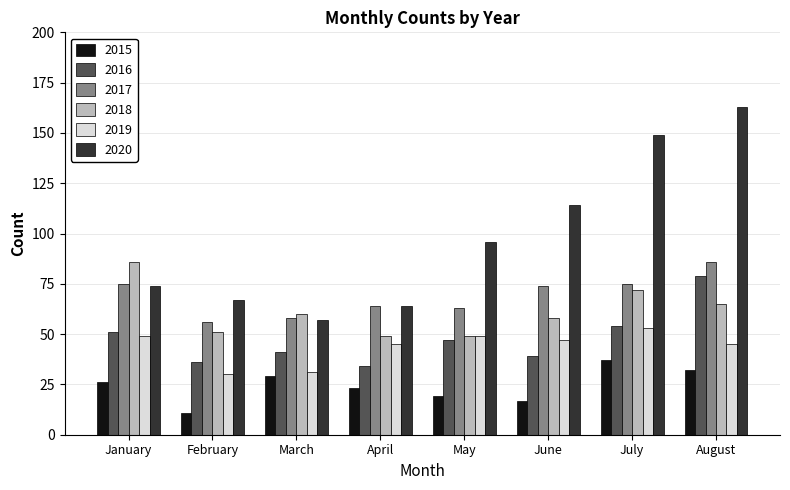

How many bars are there in each group?

6